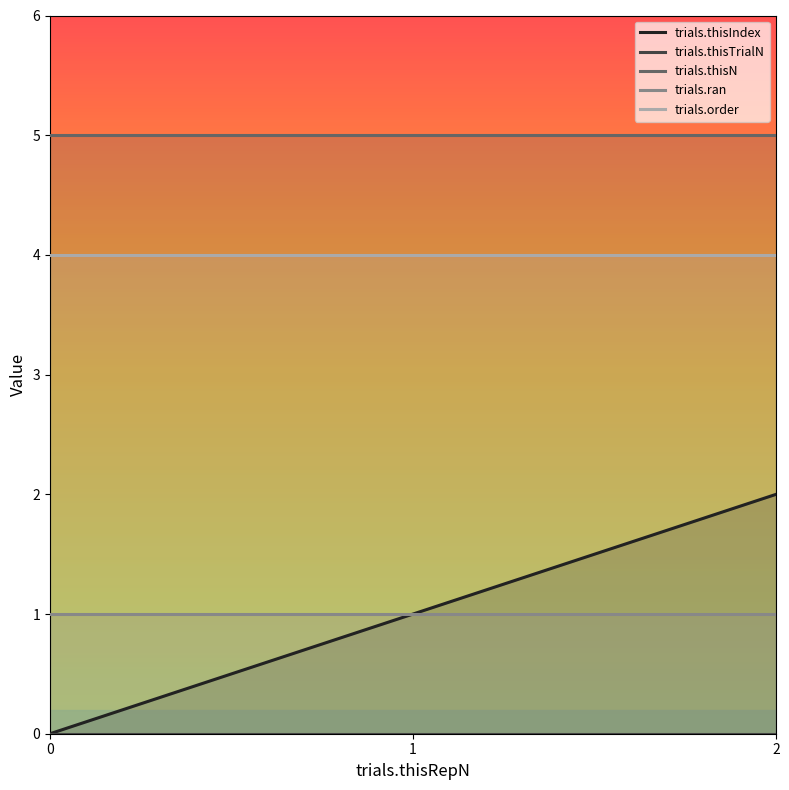

List the series in order of their peak value, highest first.

trials.thisN, trials.order, trials.thisIndex, trials.ran, trials.thisTrialN